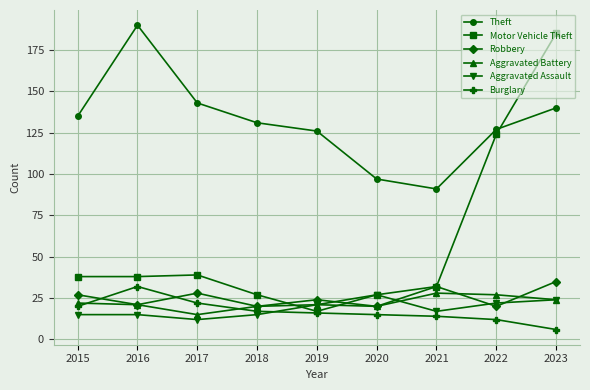

Which series has the largest range (max minus min)?

Motor Vehicle Theft